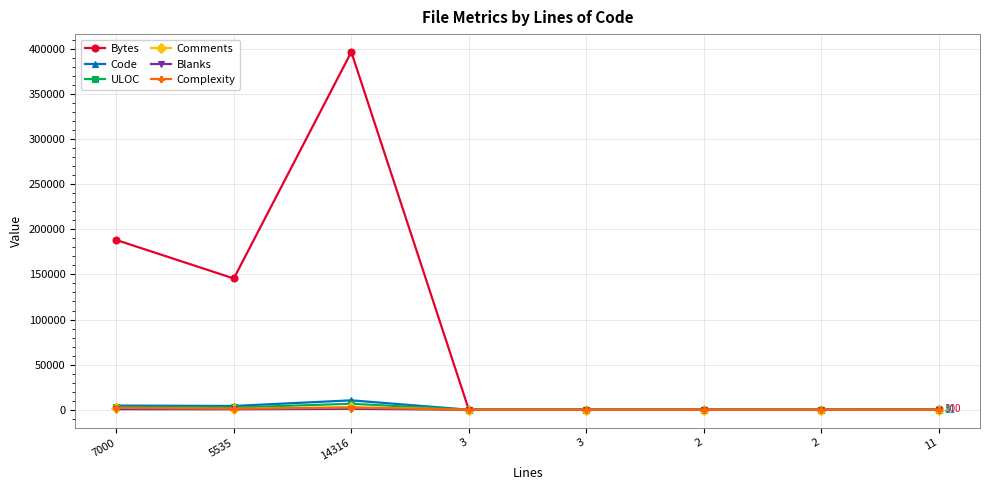

What value does the Bytes series have at 14316, to the nearest 10?

396540